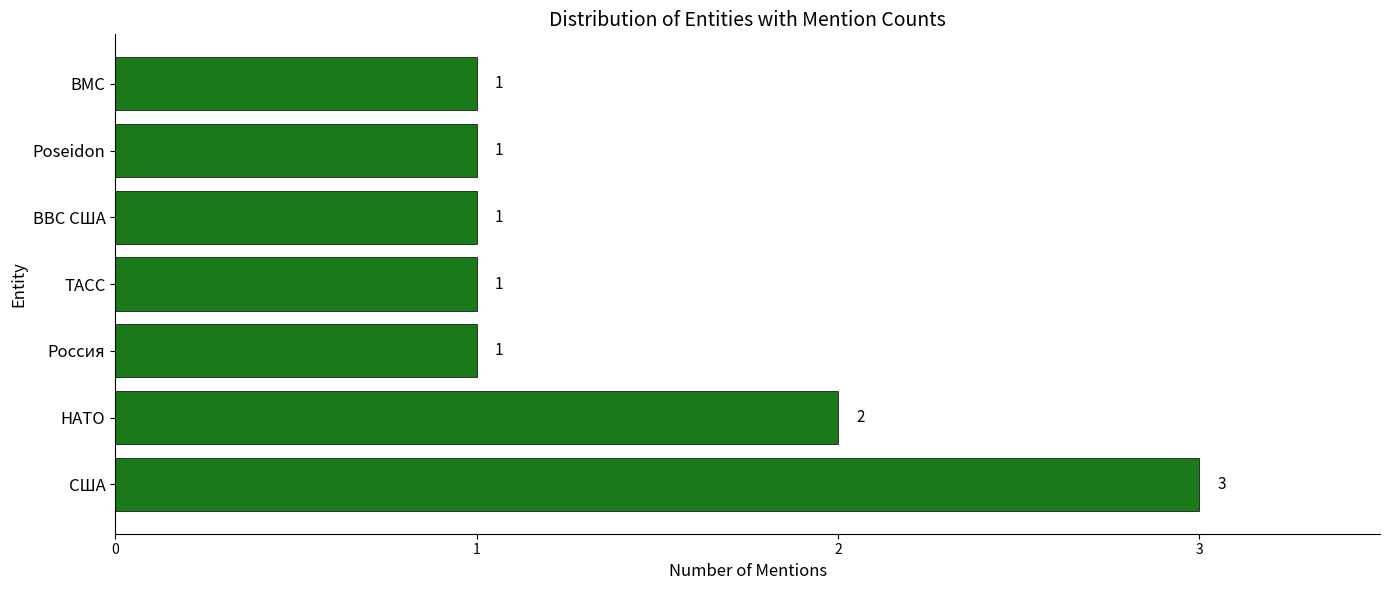

Between НАТО and ТАСС, which is larger?

НАТО